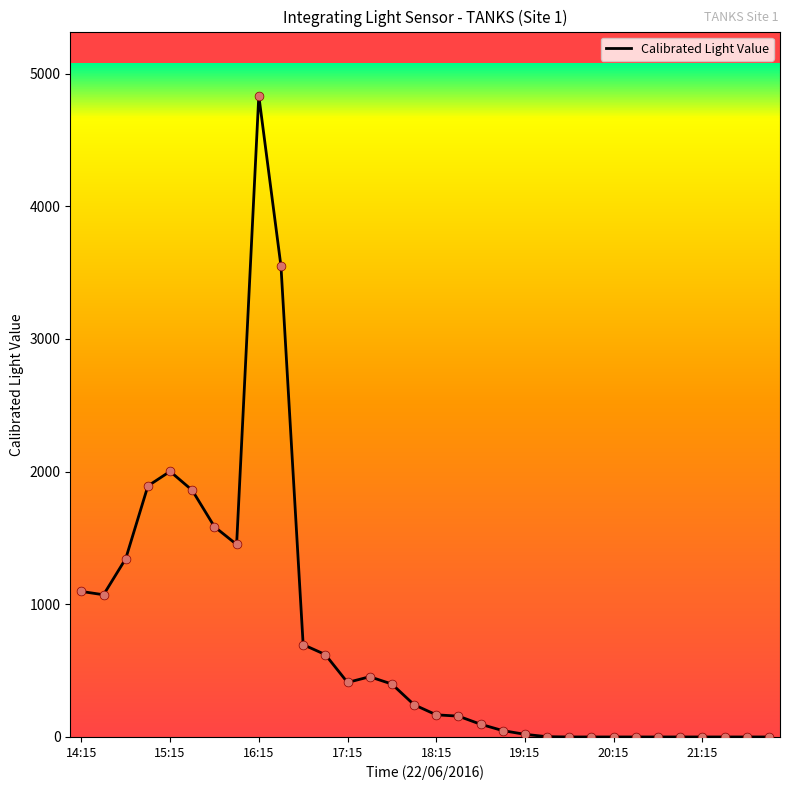

What is the greatest value displayed?

4834